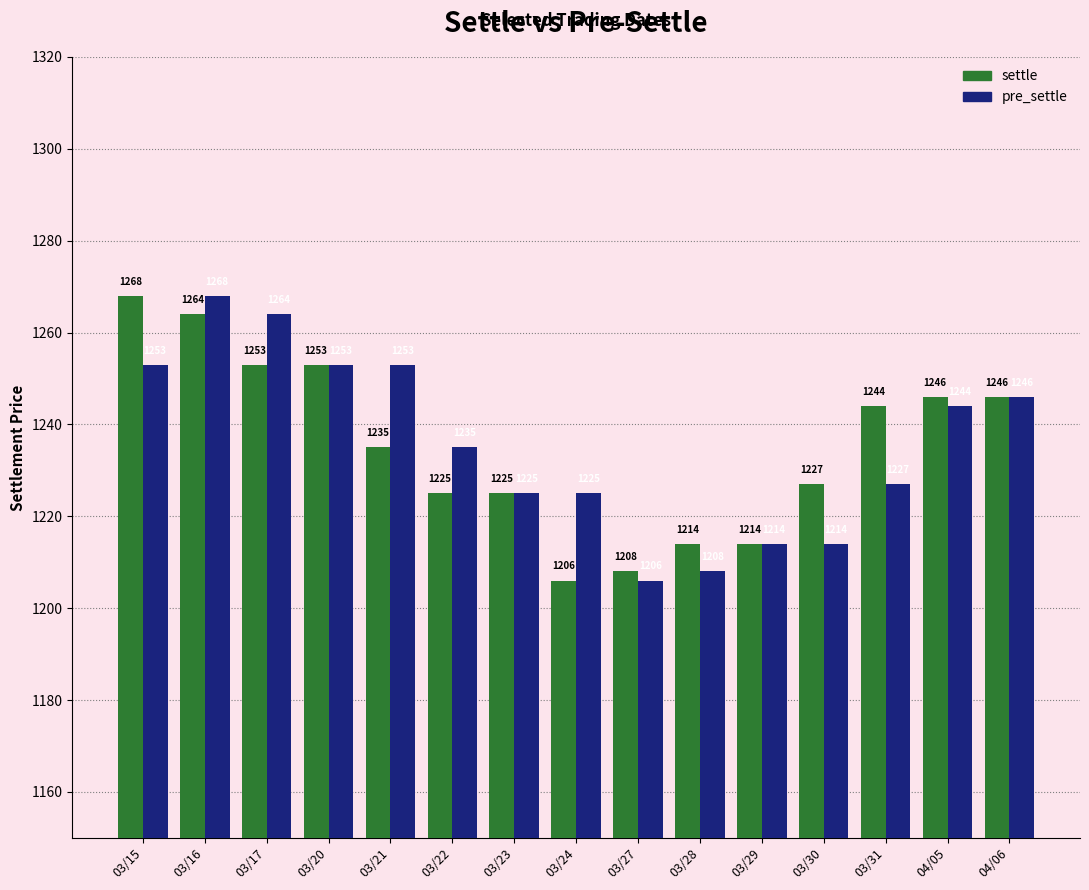

Which series changed the most between 03/21 and 04/06?

settle